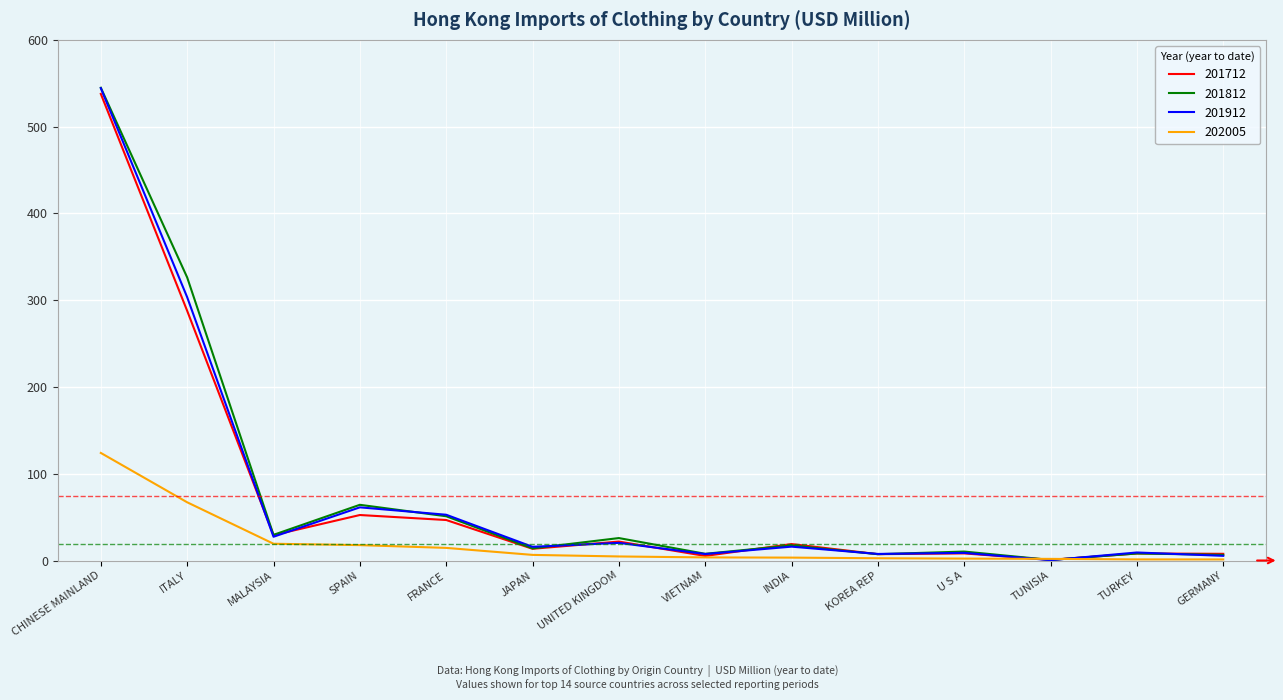

What position from the left is JAPAN?

6